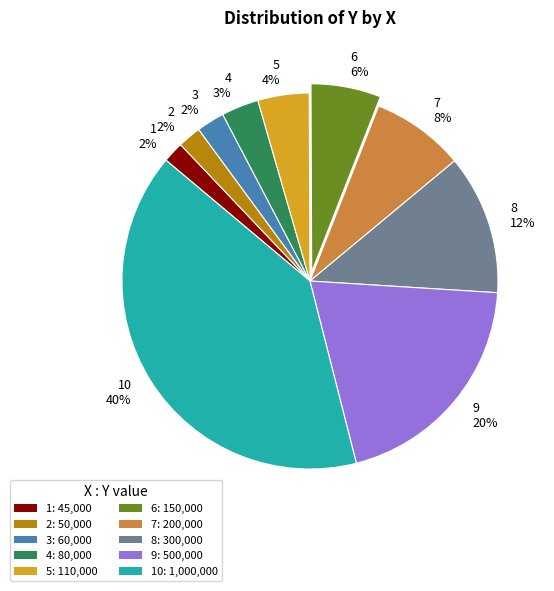

To the nearest percent, what is the average slice percentage?

10%